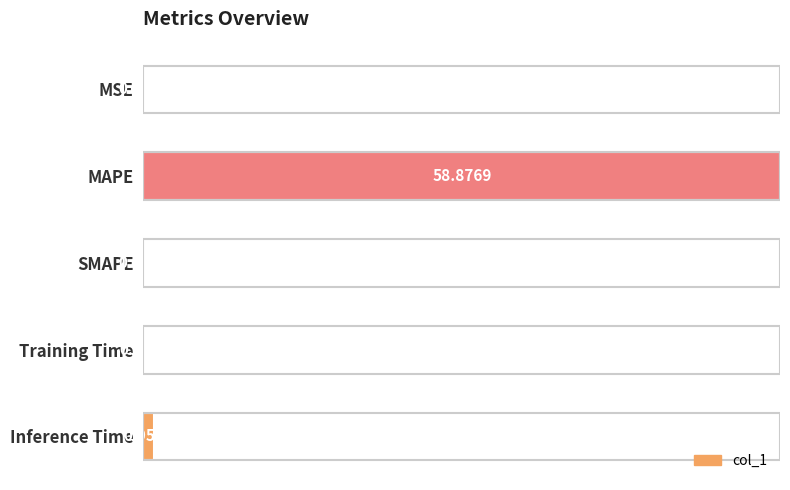

Which category has the highest value across all series?

MAPE